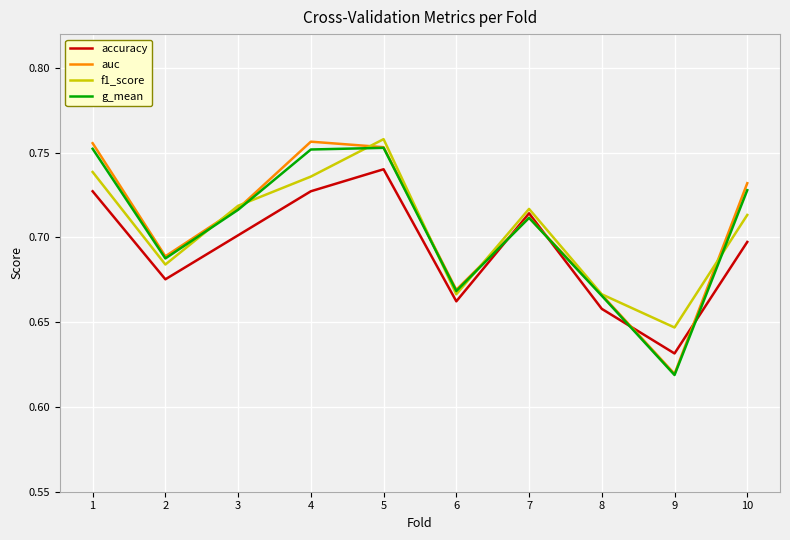

At which label is g_mean closest to 0?

9